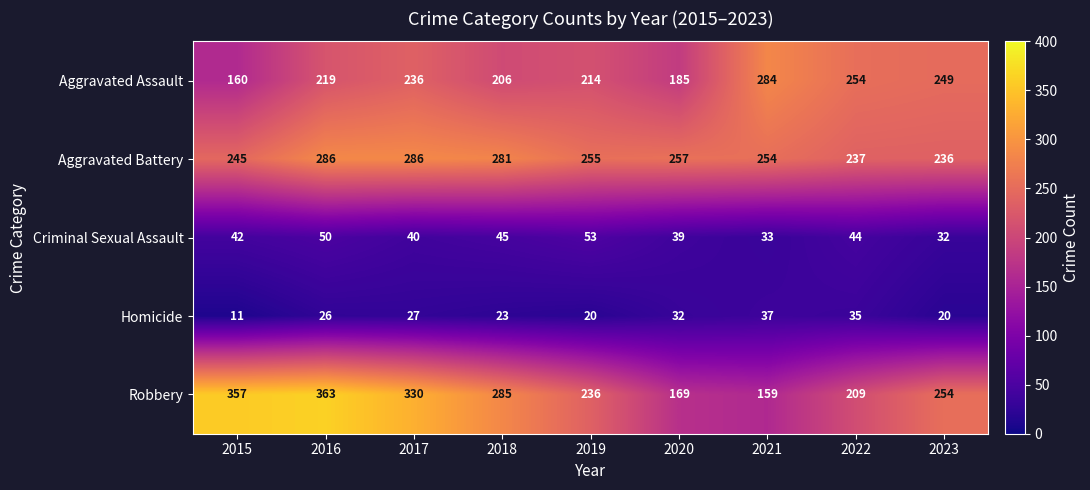

True or false: Homicide has a value of 15 at 2015.

False